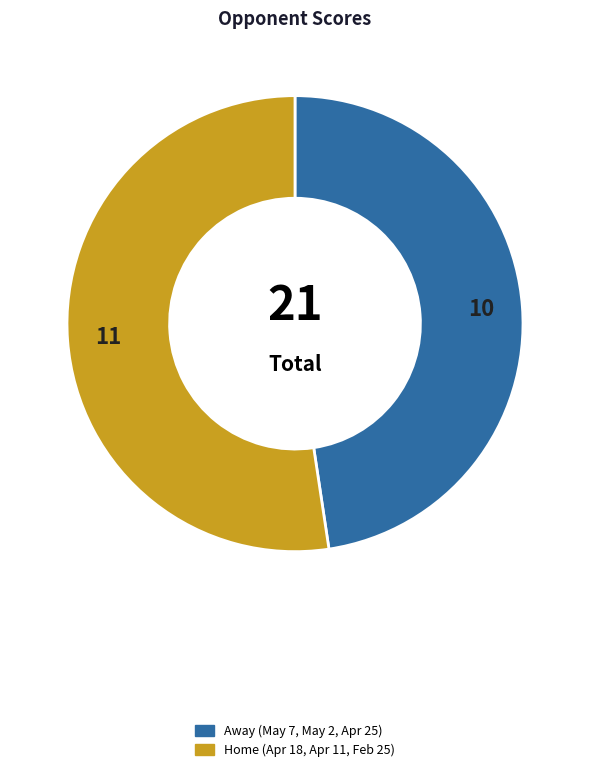

Is there any slice that represents more than half of the pie?

Yes